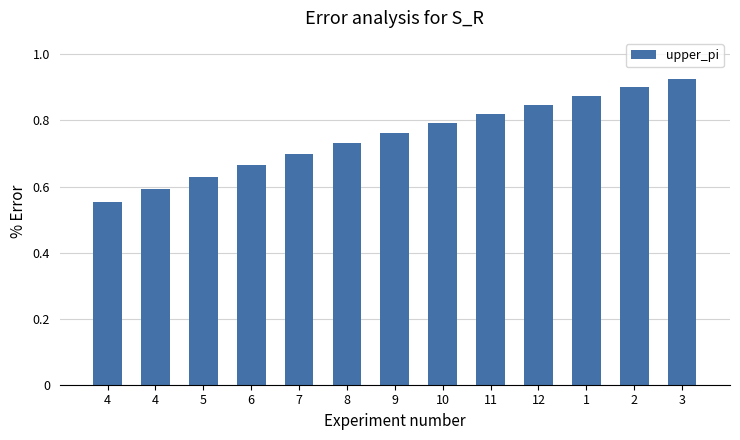

Count the number of categories in the chart.

13